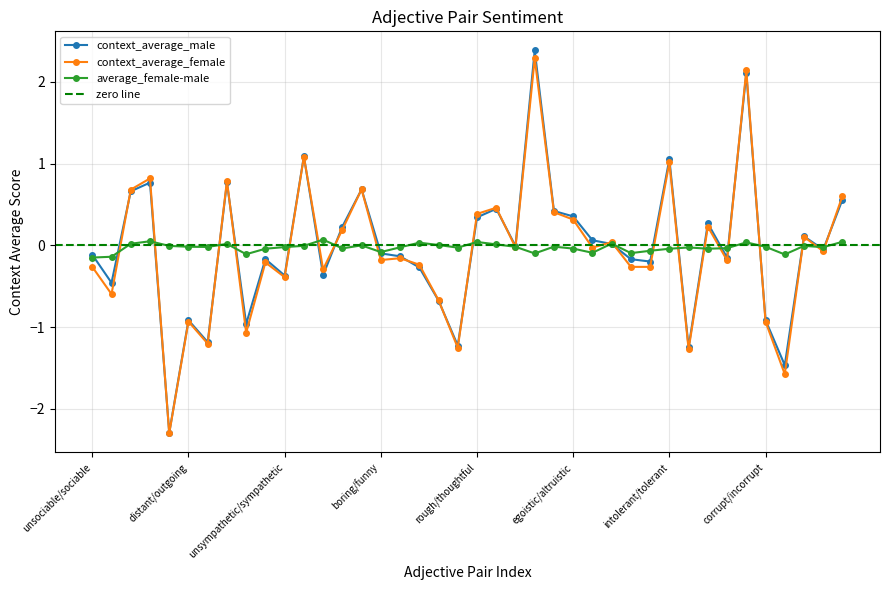

Which series changed the most between disagreeable/welcoming and corrupt/incorrupt?

context_average_female